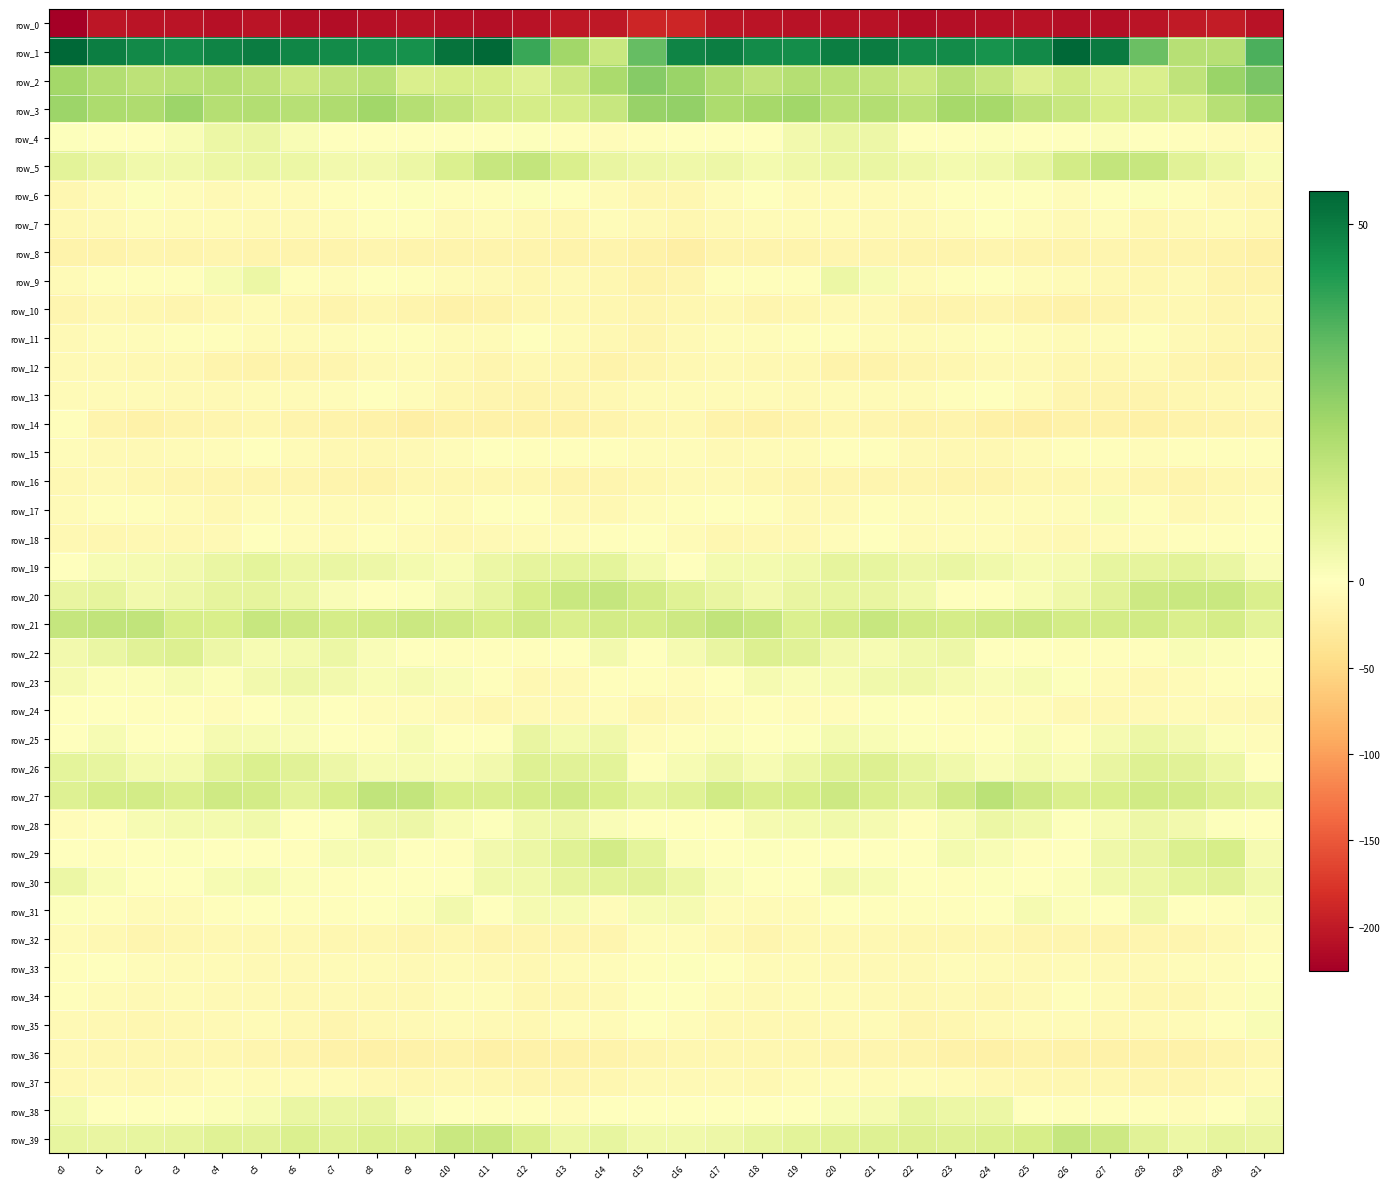

True or false: row_5 has a value of 5.0 at c17.

True